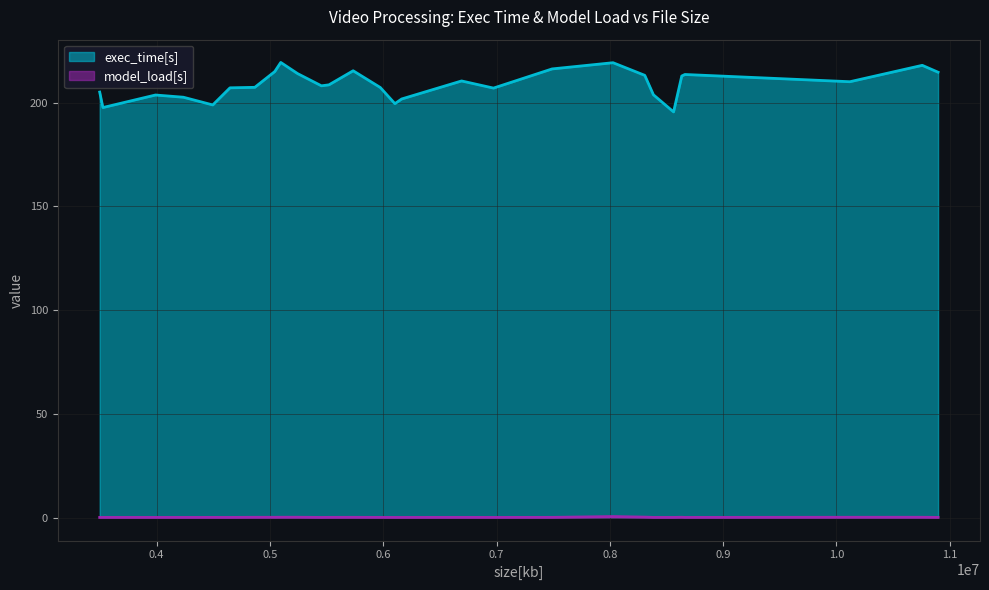

Rank the series by their average value, from lowest to highest.

model_load[s], exec_time[s]